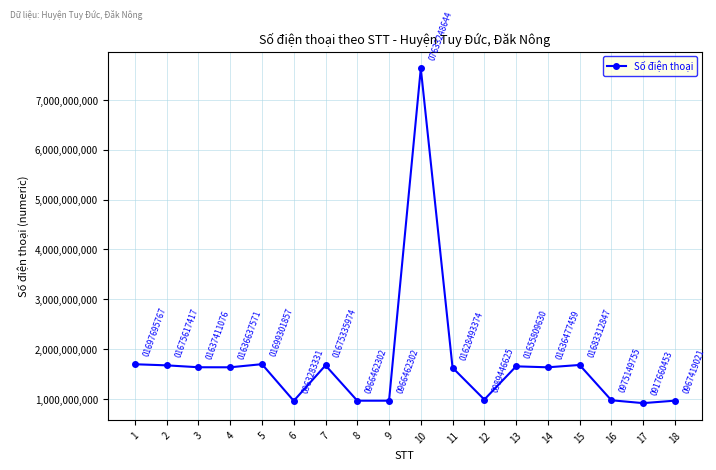

What is the sum of all values?

31005225405